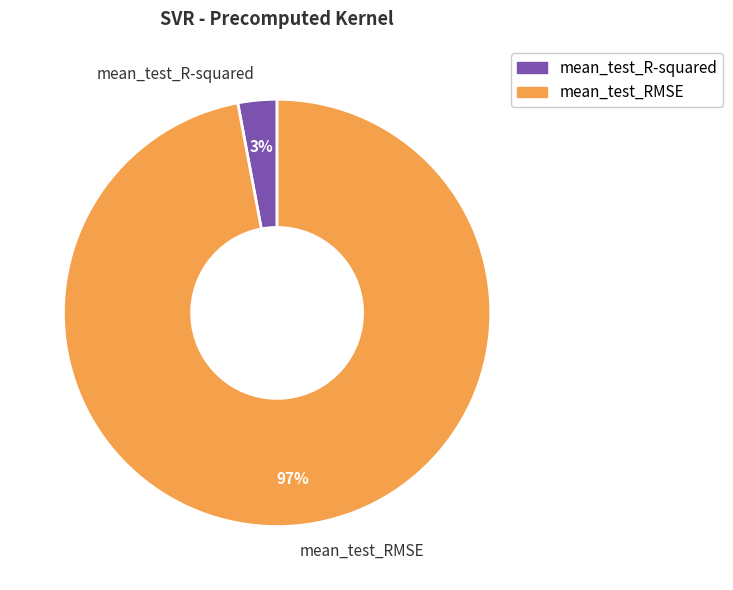

Combined, do mean_test_R-squared and mean_test_RMSE account for over 50%?

Yes